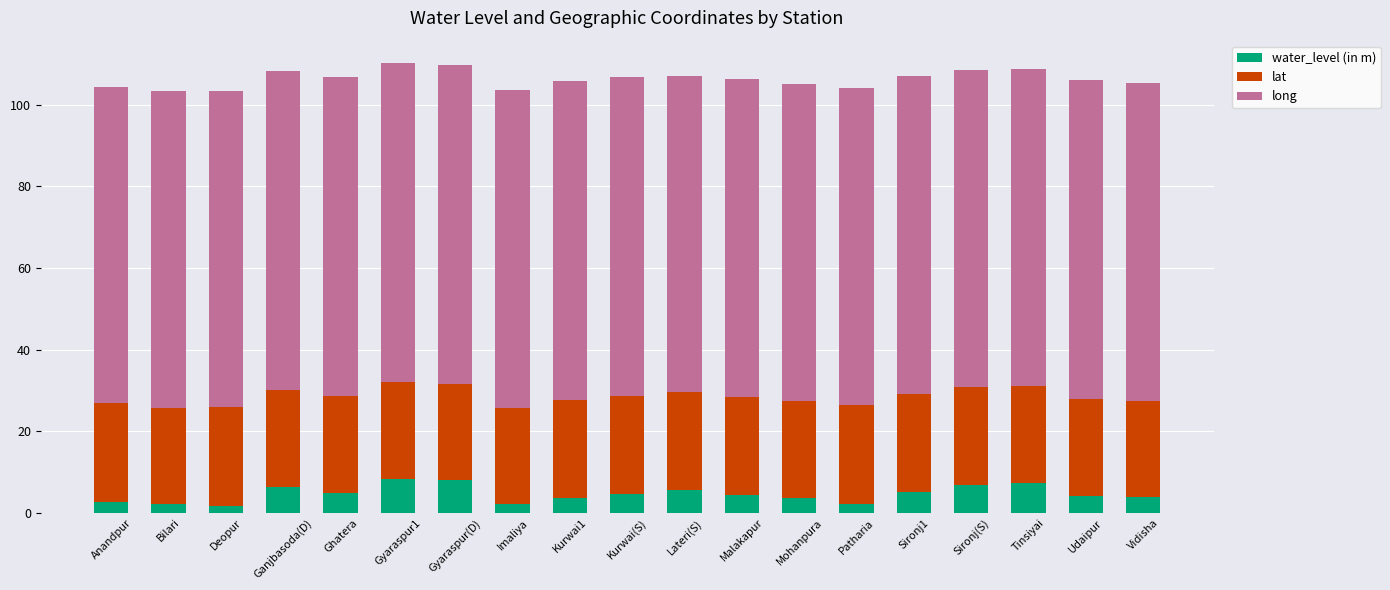

What is the total value across all series at Sironj(S)?

108.6